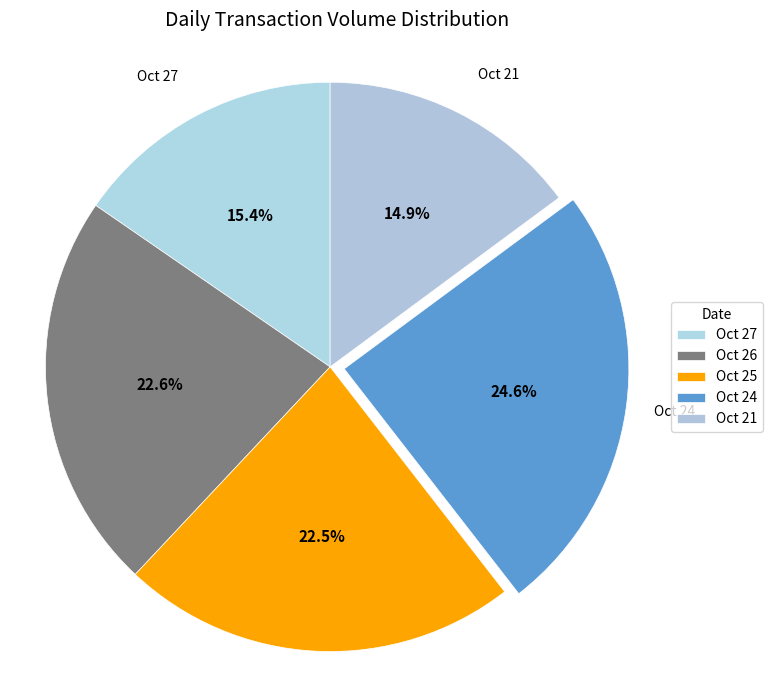

Between Oct 26 and Oct 27, which is larger?

Oct 26